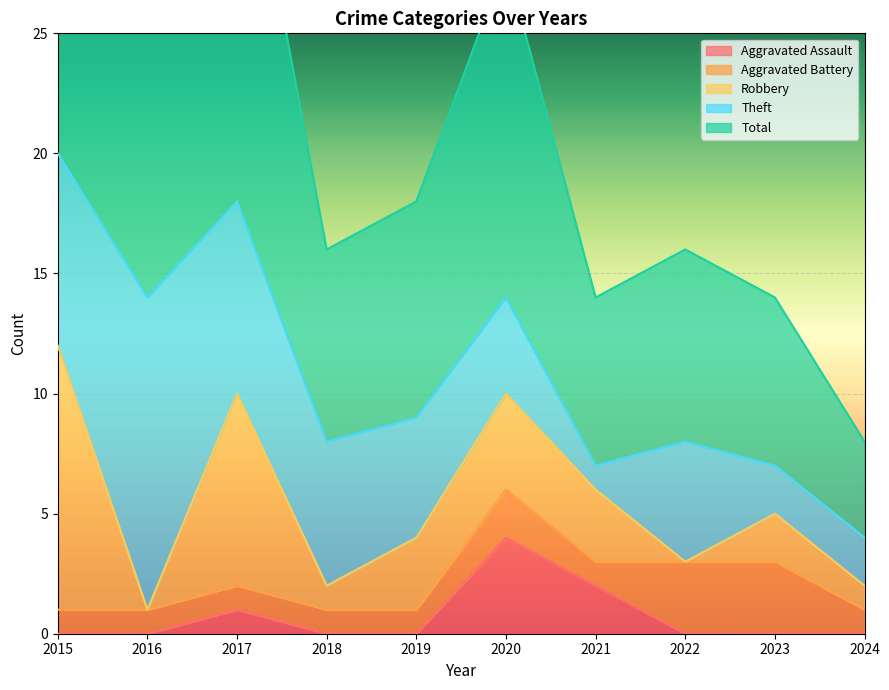

Rank the series at 2020 from highest to lowest value.

Total, Aggravated Assault, Robbery, Theft, Aggravated Battery